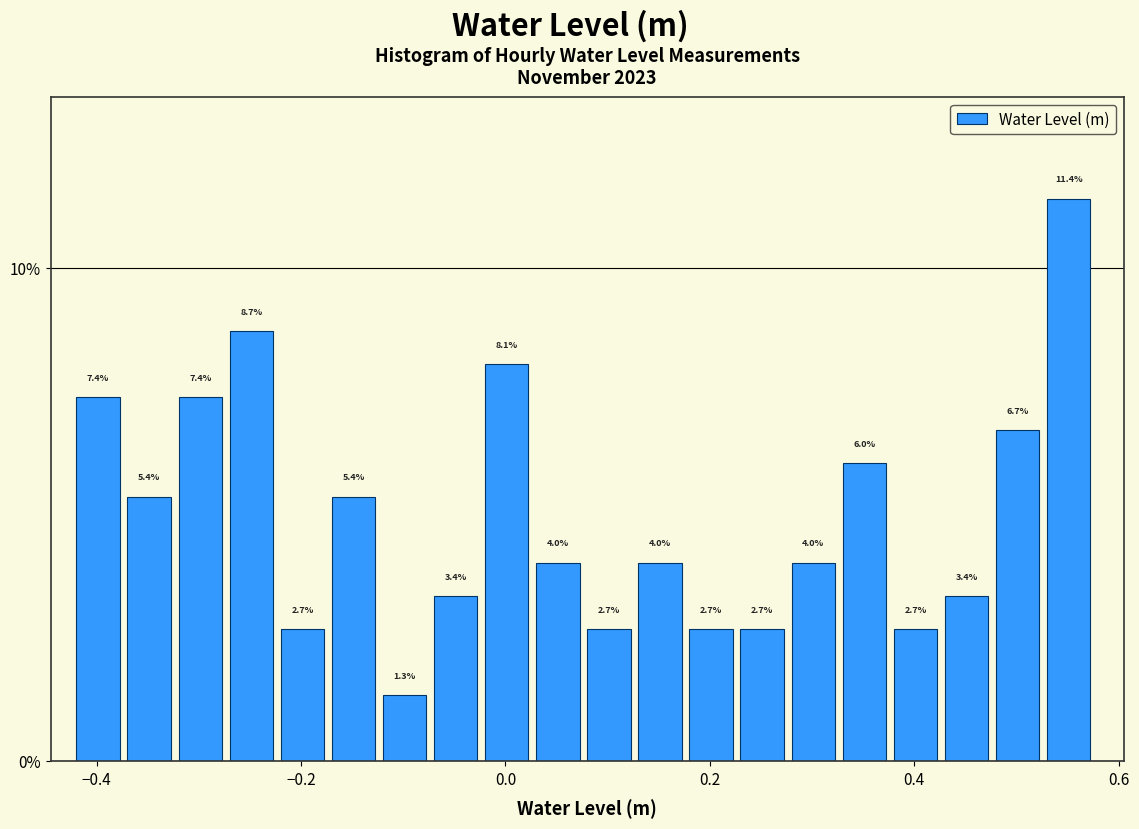

Around what value on the x-axis is the tallest bar? Give the approximate position of its centre, as read against the axis.

0.56